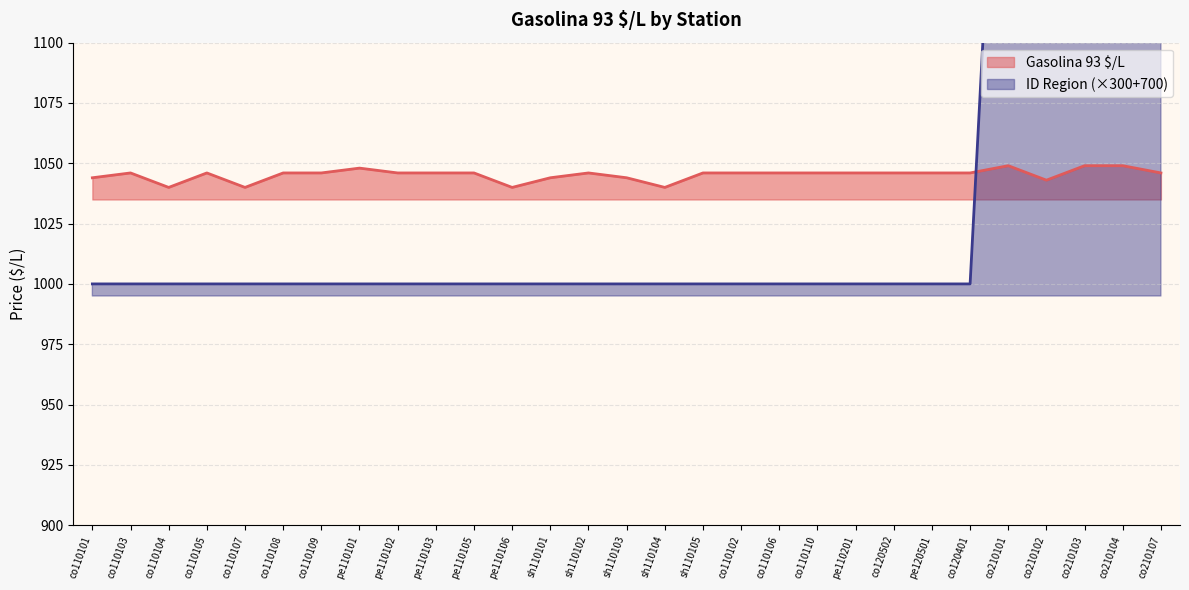

What is the average value of the ID Region series?

1052